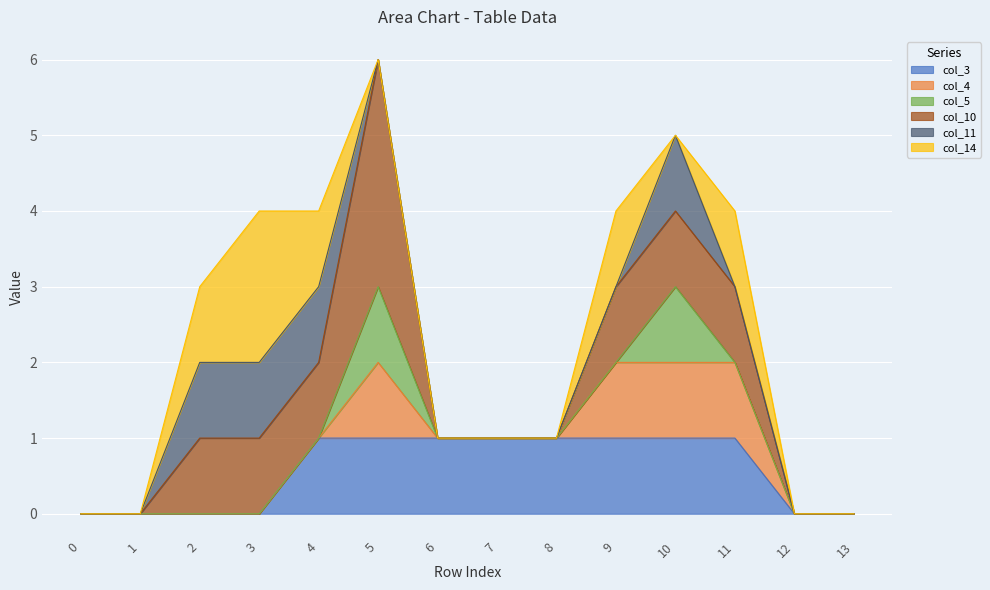

What are all the series names shown in the legend?

col_3, col_4, col_5, col_10, col_11, col_14